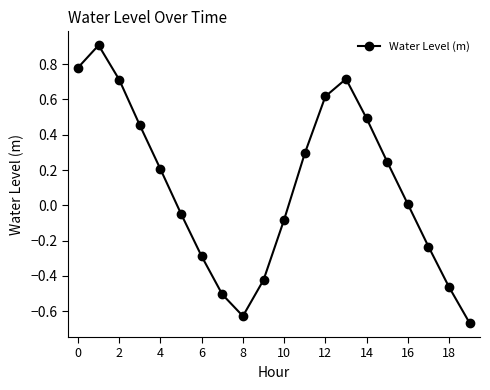

What is the greatest value displayed?

0.9